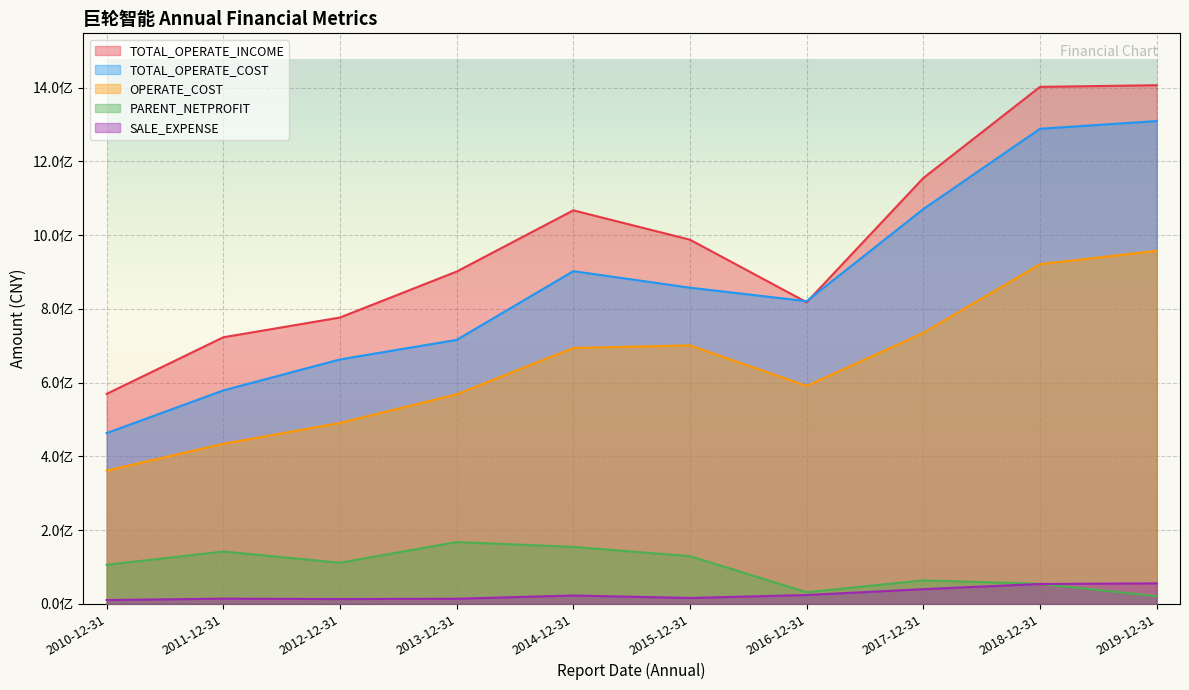

Where does the SALE_EXPENSE series first go above 22721798?

2014-12-31